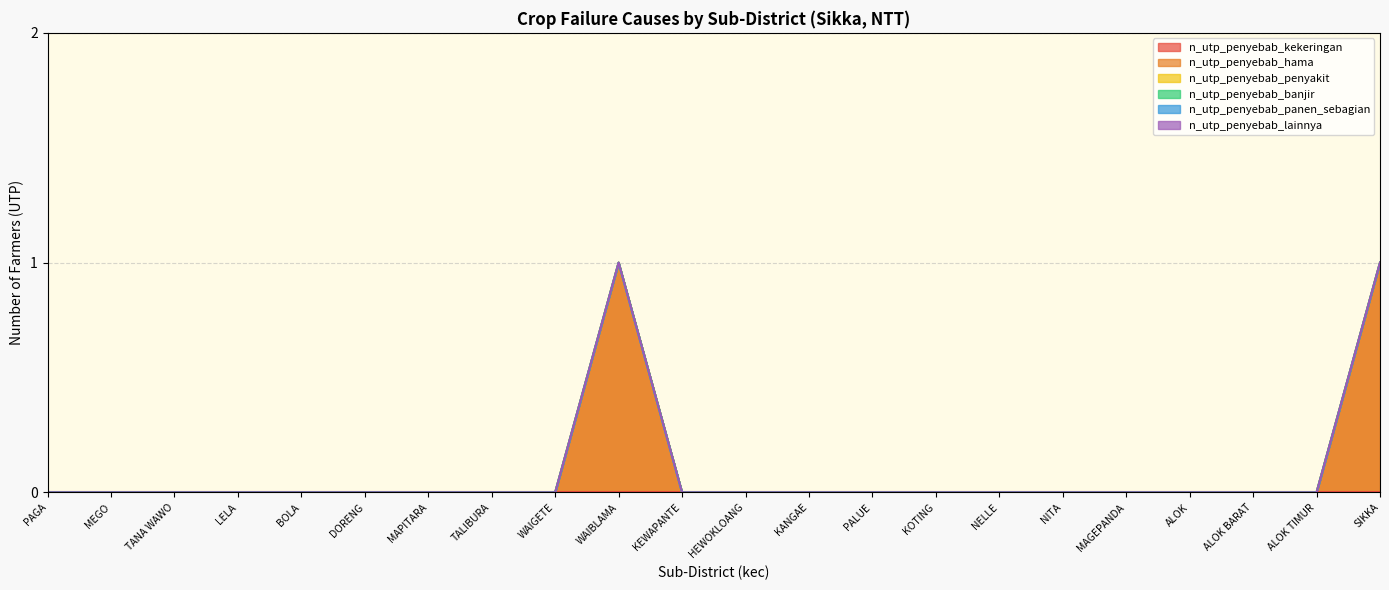

The value of n_utp_penyebab_banjir at TALIBURA is 0. True or false?

True